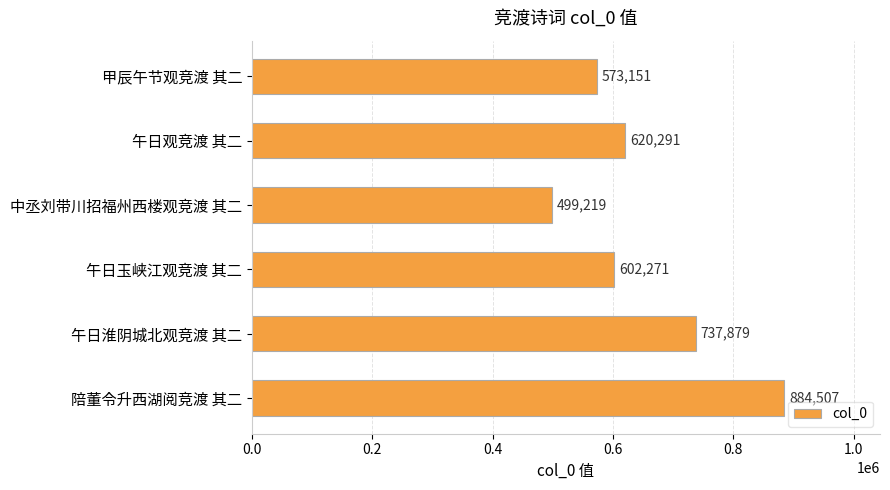

What is the change in value from 午日观竞渡 其二 to 午日玉峡江观竞渡 其二?

-18020